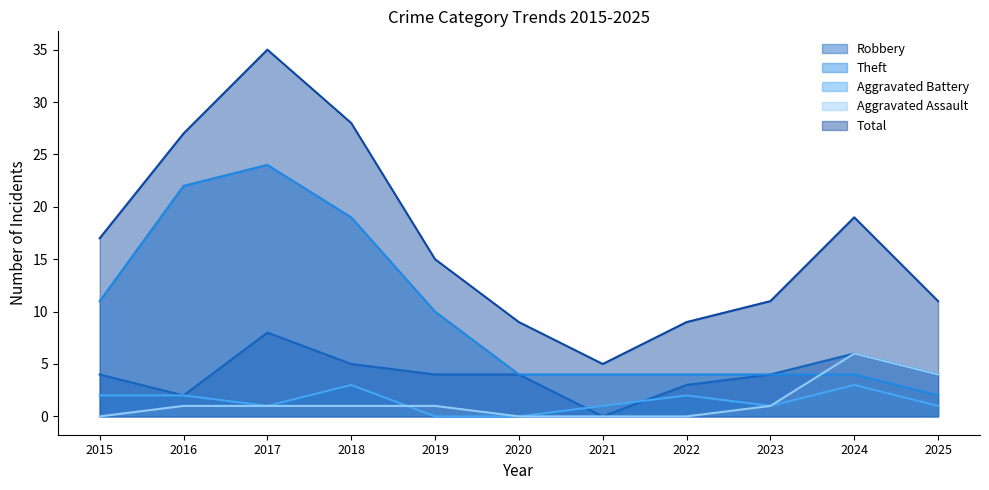

What is the average value of the Aggravated Assault series?

1